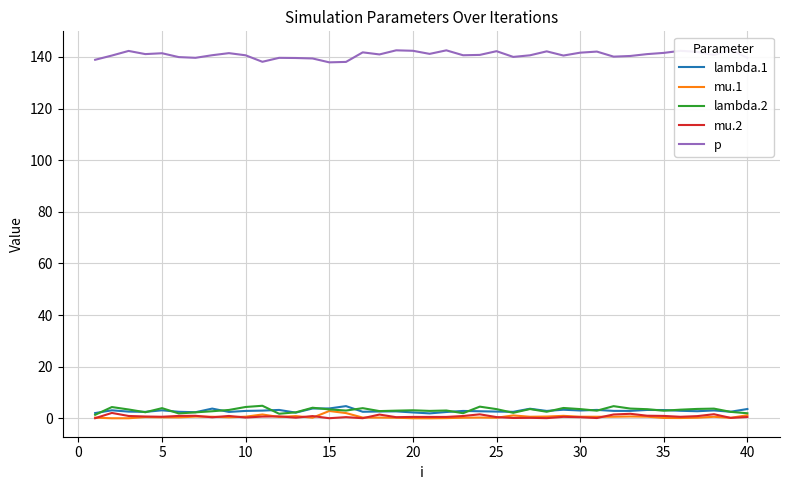

How many data points does each series have?

40